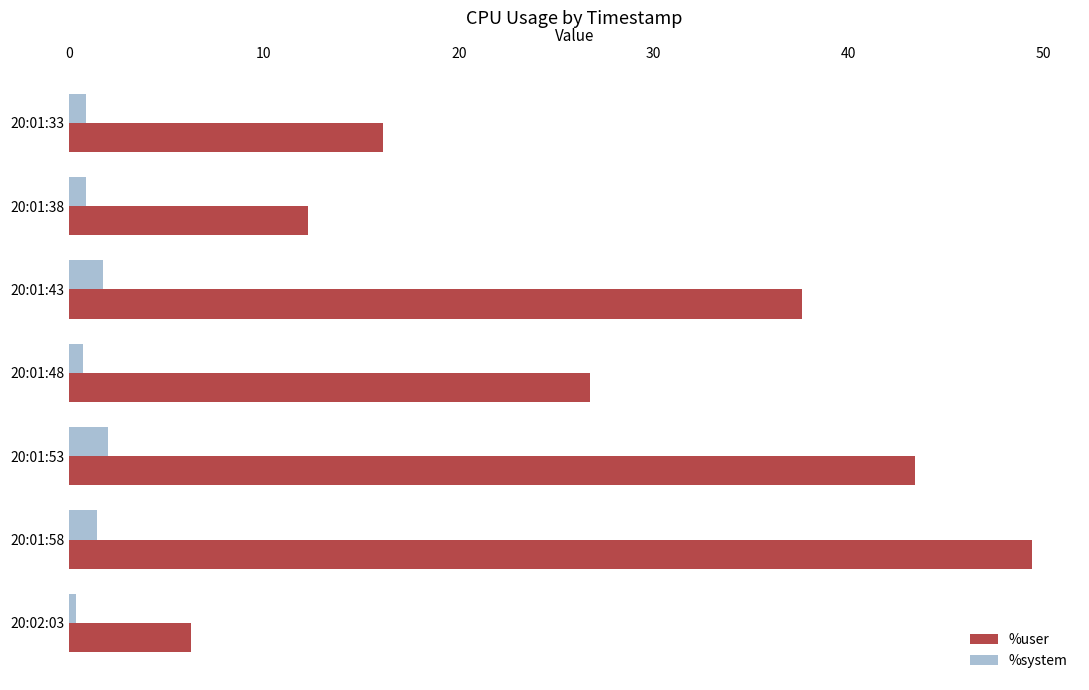

How many values in the %user series are below 26?

3